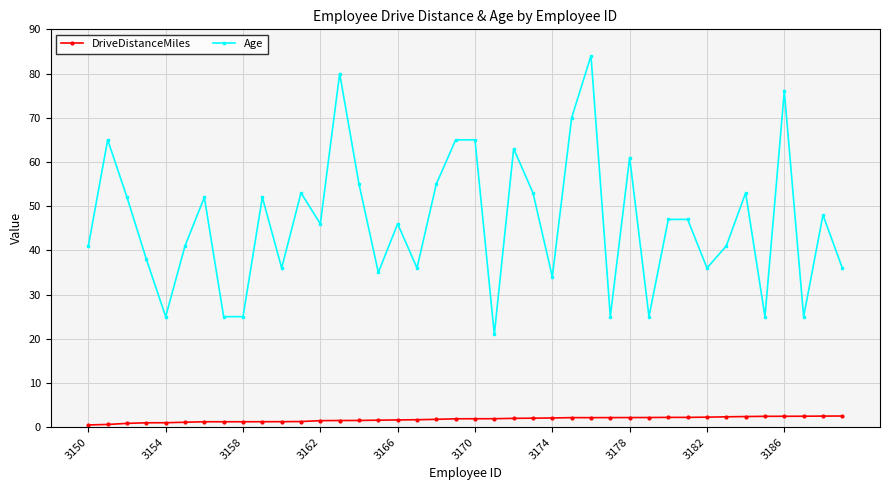

What is the sum of all DriveDistanceMiles values?

70.0